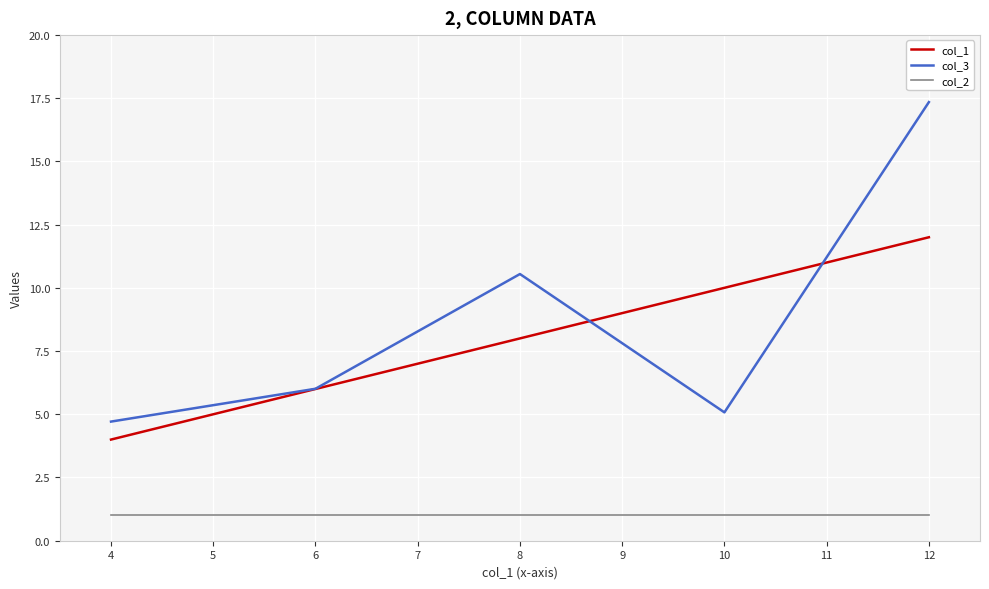

What is the lowest value of the col_3 series?

4.7